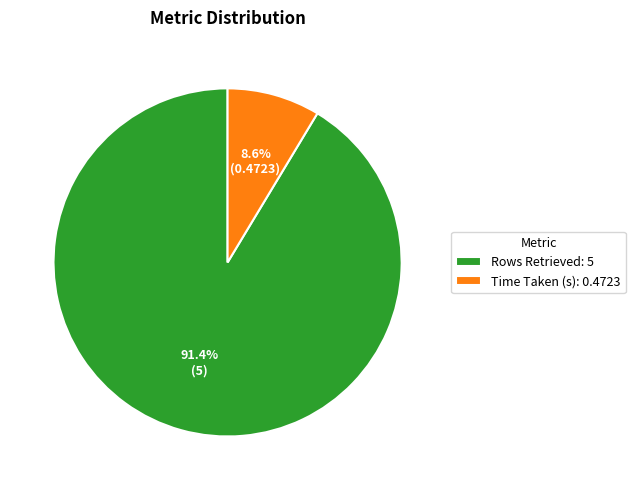

What is the majority slice?

Rows Retrieved